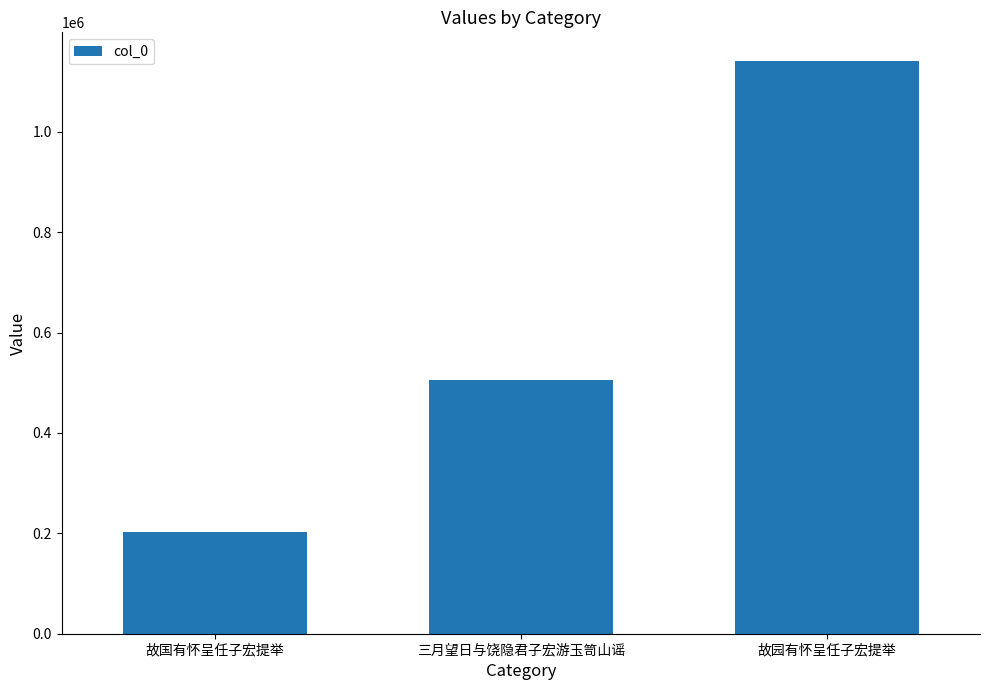

What is the difference between the maximum and minimum values?

938348